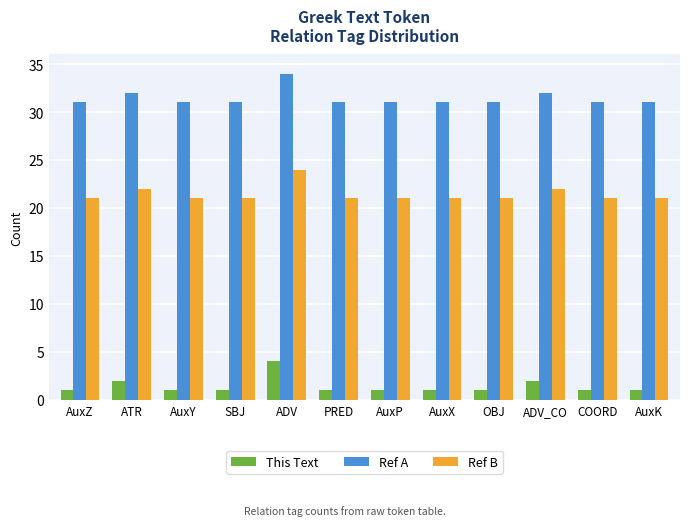

Reading left to right, transcribe all the data shown in this chart.

This Text: AuxZ=1	ATR=2	AuxY=1	SBJ=1	ADV=4	PRED=1	AuxP=1	AuxX=1	OBJ=1	ADV_CO=2	COORD=1	AuxK=1
Ref A: AuxZ=31	ATR=32	AuxY=31	SBJ=31	ADV=34	PRED=31	AuxP=31	AuxX=31	OBJ=31	ADV_CO=32	COORD=31	AuxK=31
Ref B: AuxZ=21	ATR=22	AuxY=21	SBJ=21	ADV=24	PRED=21	AuxP=21	AuxX=21	OBJ=21	ADV_CO=22	COORD=21	AuxK=21